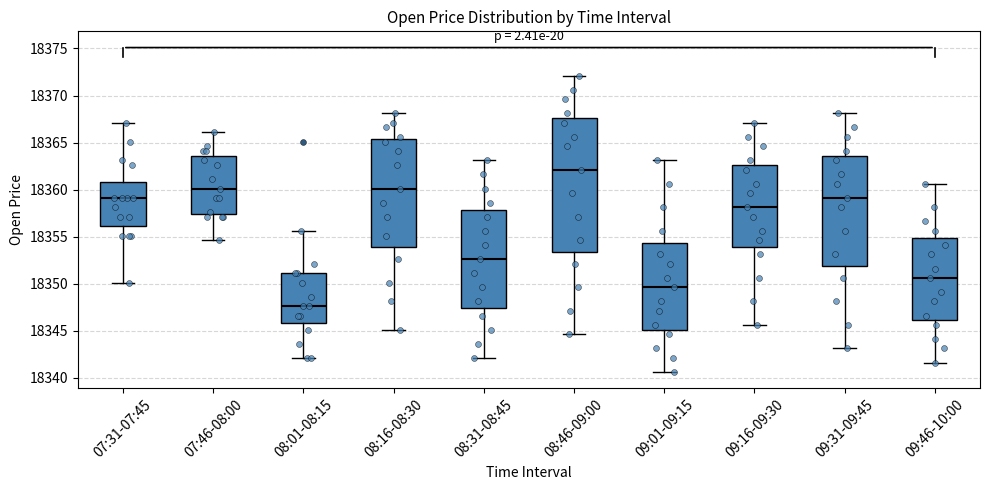

Reading left to right, read every box against the y-axis: the position of its median line, the range the box covers, and the ends of its whiskers. The values are not printed on the chart, so give them approximately, as read against the axis.

07:31-07:45: median 18359.0, box 18356.0 to 18361.0, whiskers 18350.0 to 18367.0
07:46-08:00: median 18360.0, box 18357.5 to 18363.5, whiskers 18354.5 to 18366.0
08:01-08:15: median 18347.5, box 18346.0 to 18351.0, whiskers 18342.0 to 18355.5
08:16-08:30: median 18360.0, box 18354.0 to 18365.5, whiskers 18345.0 to 18368.0
08:31-08:45: median 18352.5, box 18347.5 to 18358.0, whiskers 18342.0 to 18363.0
08:46-09:00: median 18362.0, box 18353.5 to 18367.5, whiskers 18344.5 to 18372.0
09:01-09:15: median 18349.5, box 18345.0 to 18354.5, whiskers 18340.5 to 18363.0
09:16-09:30: median 18358.0, box 18354.0 to 18362.5, whiskers 18345.5 to 18367.0
09:31-09:45: median 18359.0, box 18352.0 to 18363.5, whiskers 18343.0 to 18368.0
09:46-10:00: median 18350.5, box 18346.0 to 18355.0, whiskers 18341.5 to 18360.5